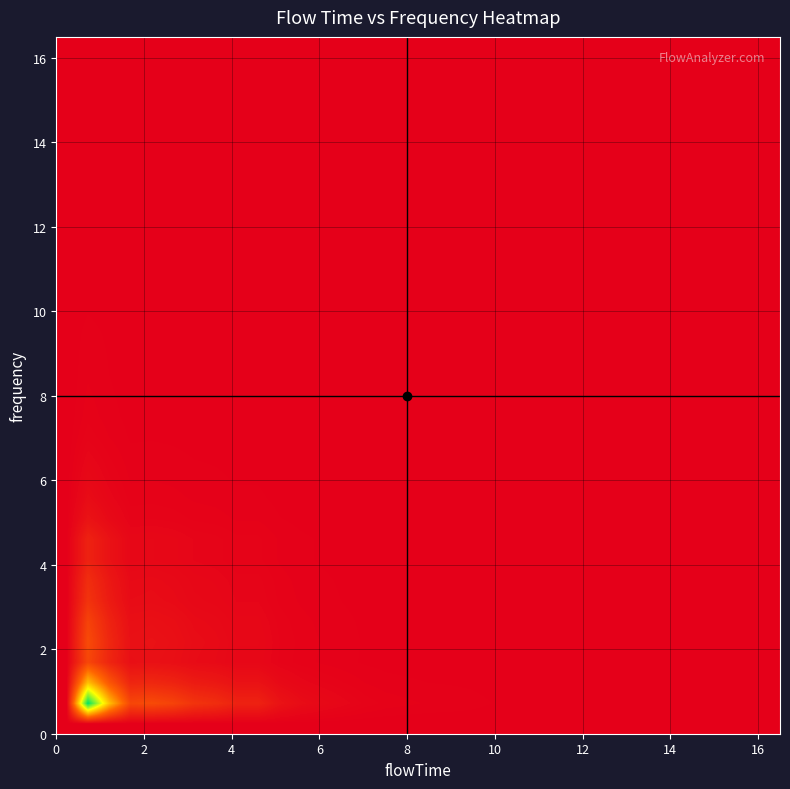

Count the number of data series in this chart.

34